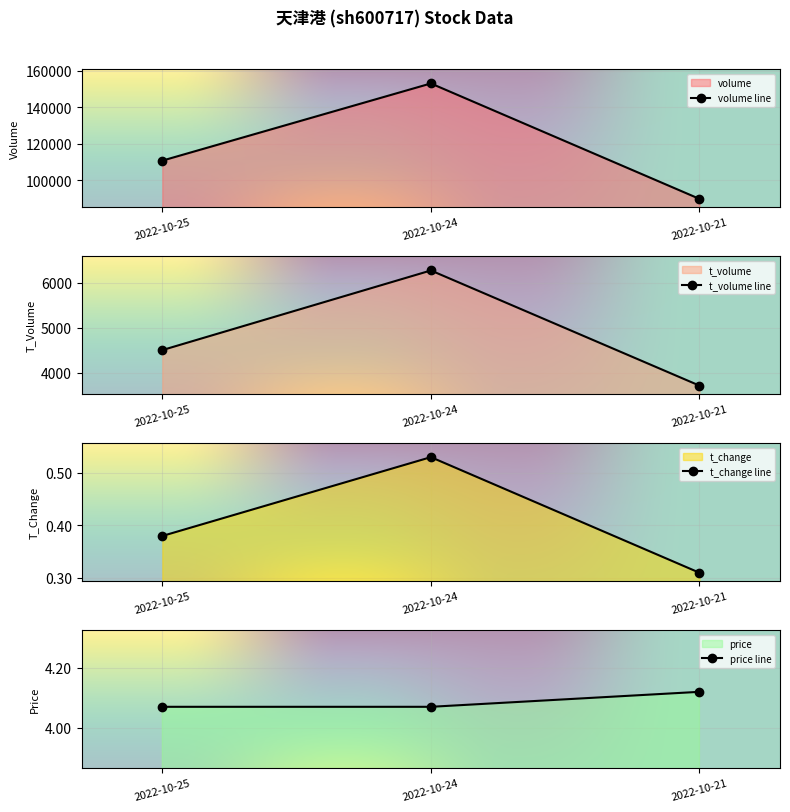

Is the value of t_change at 2022-10-24 greater than the value of volume at 2022-10-21?

No